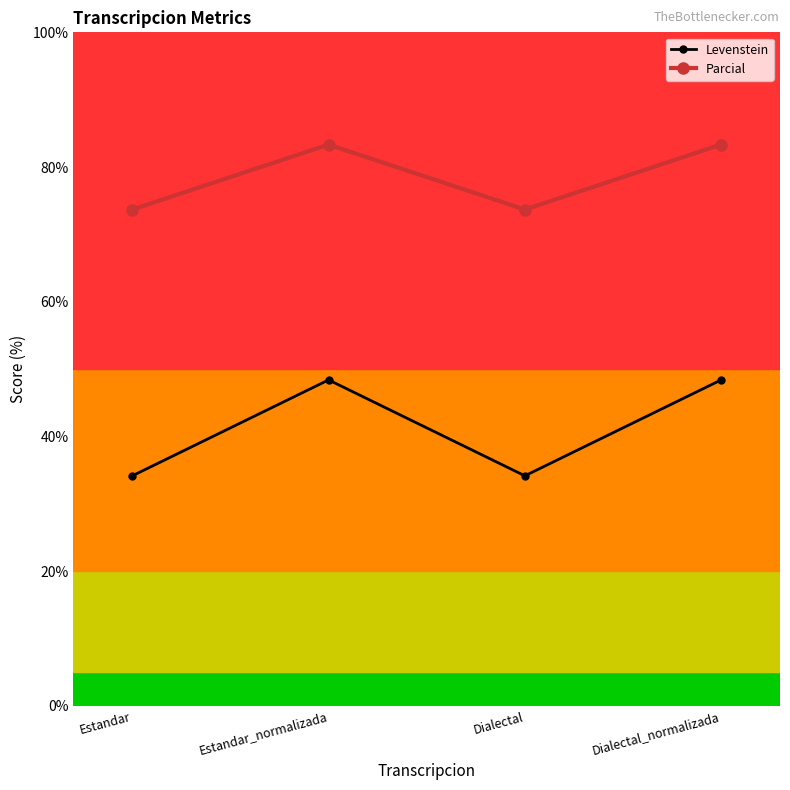

Which series has the widest spread of values?

Levenstein